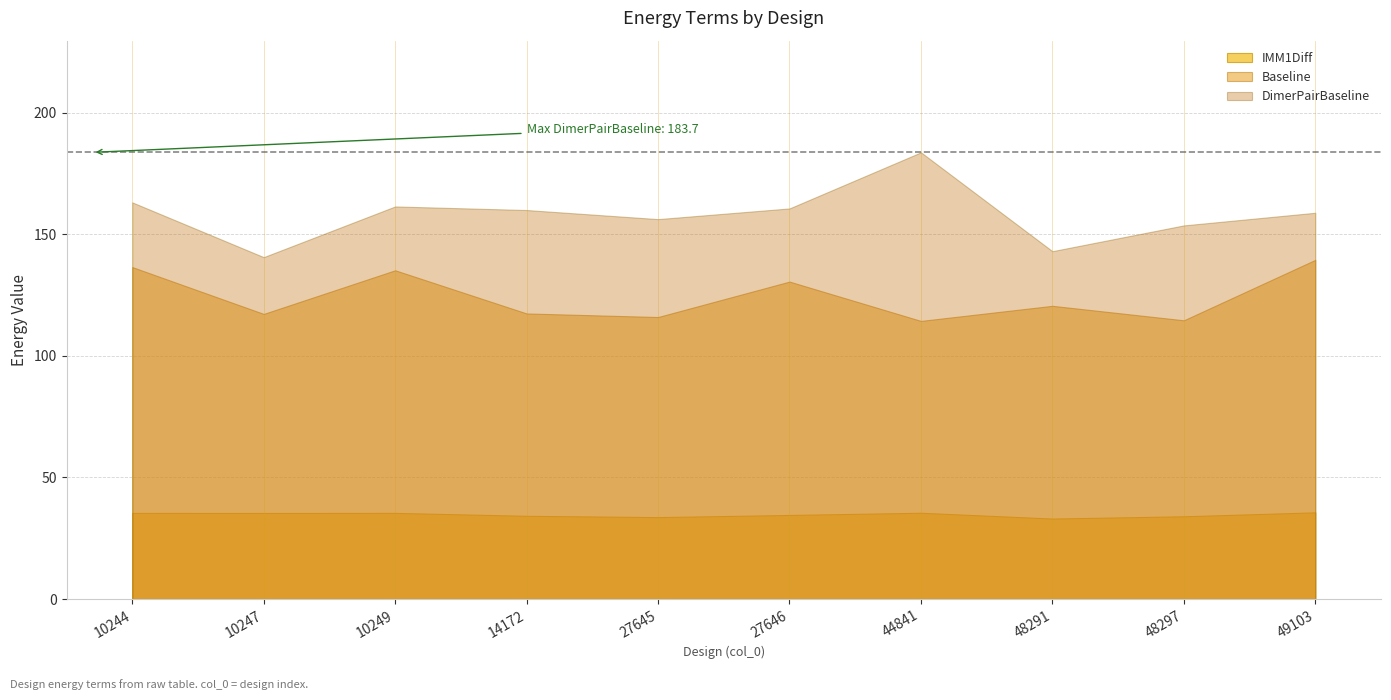

Count the number of data series in this chart.

3